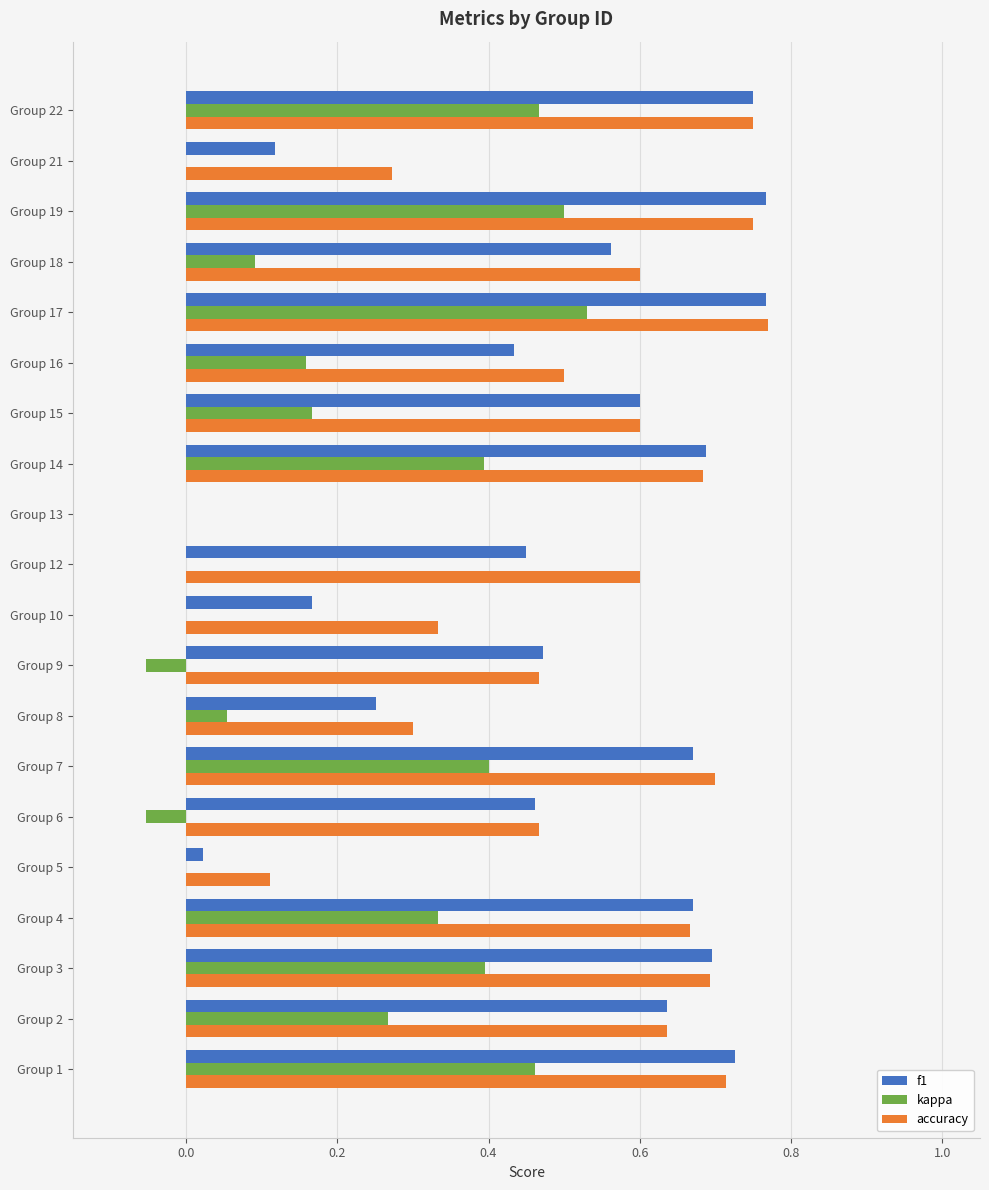

Is the value of f1 at Group 12 greater than the value of accuracy at Group 4?

No